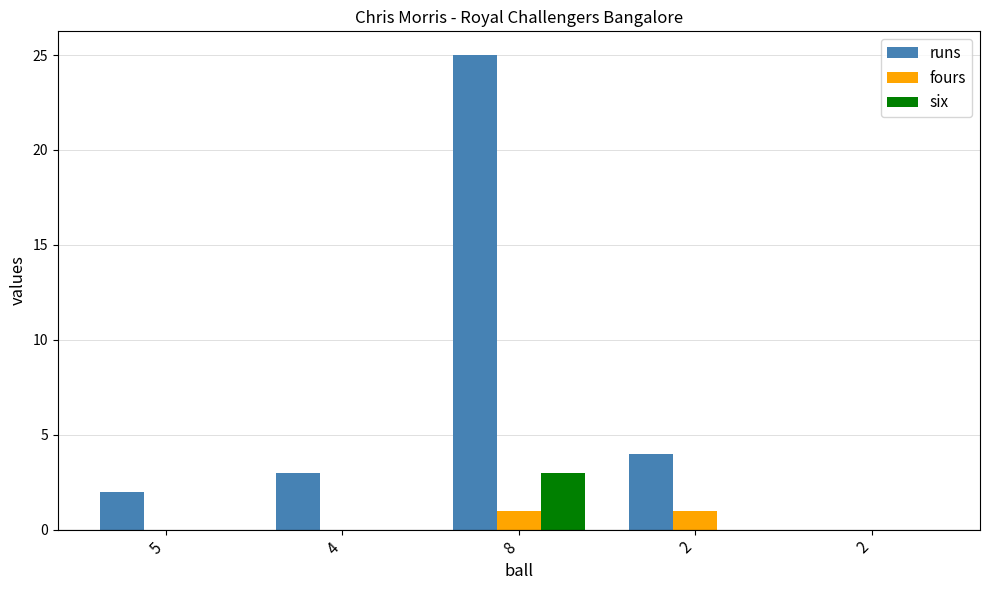

Are the bars grouped side by side (vs. stacked)?

Yes